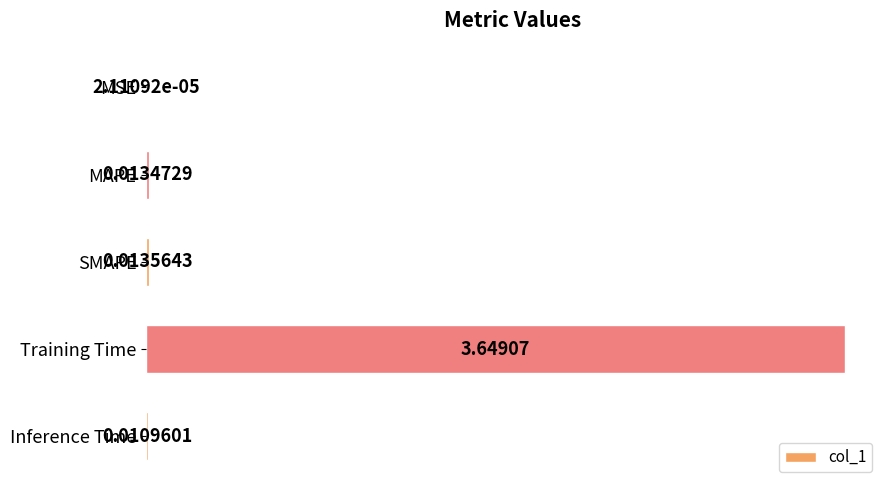

Which category has the highest value across all series?

Training Time